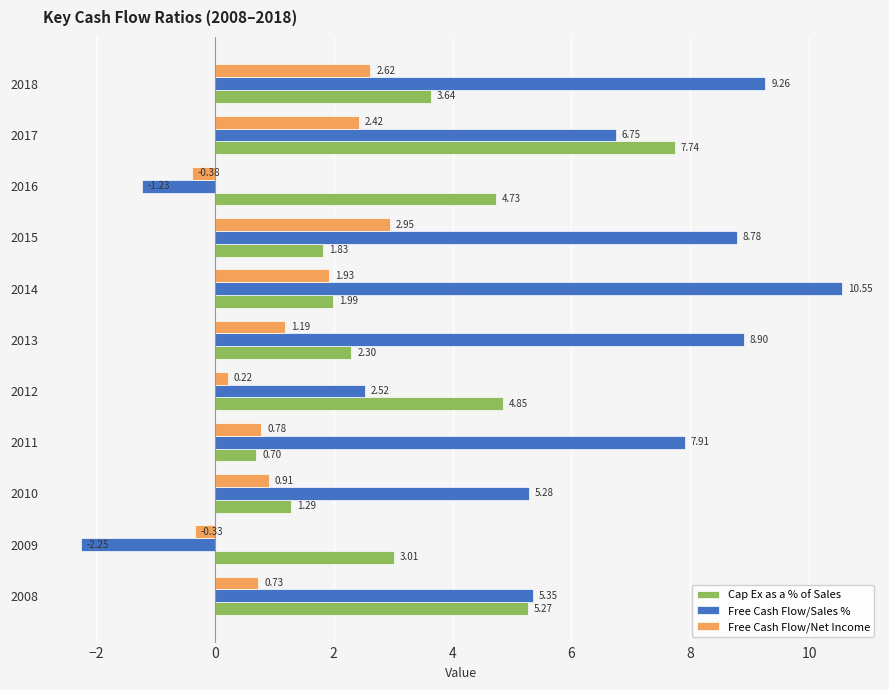

What is the difference between the highest and lowest values at 2018?

6.6